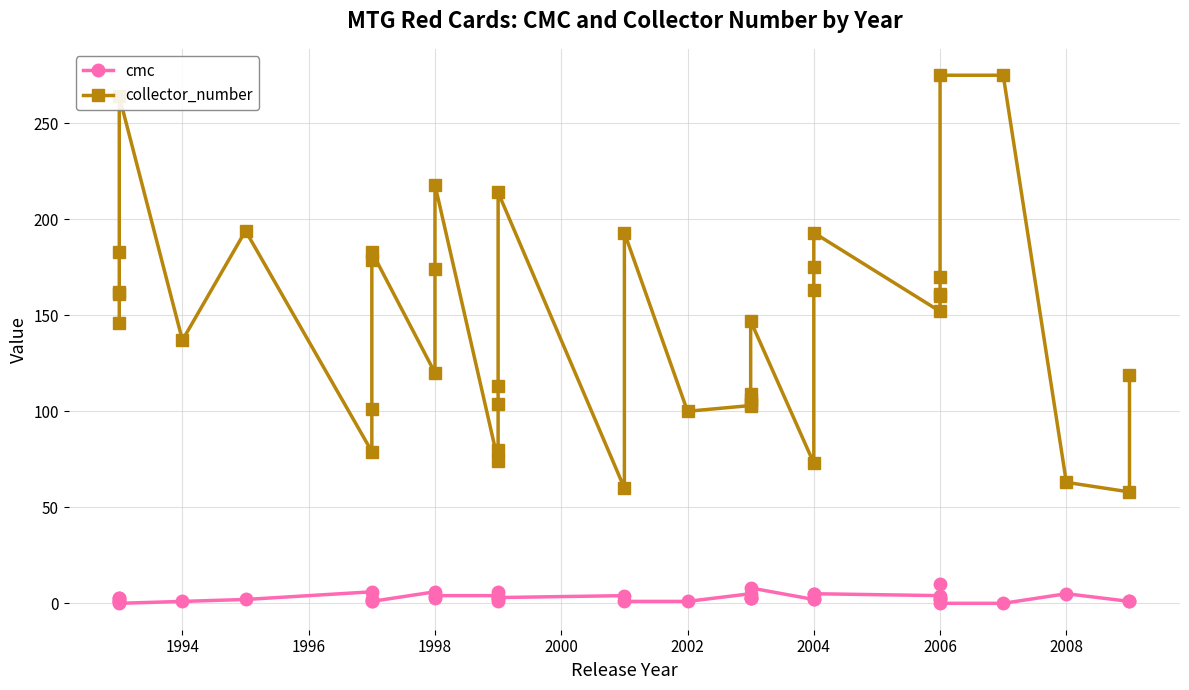

How many interior local valleys does the collector_number series have?

10